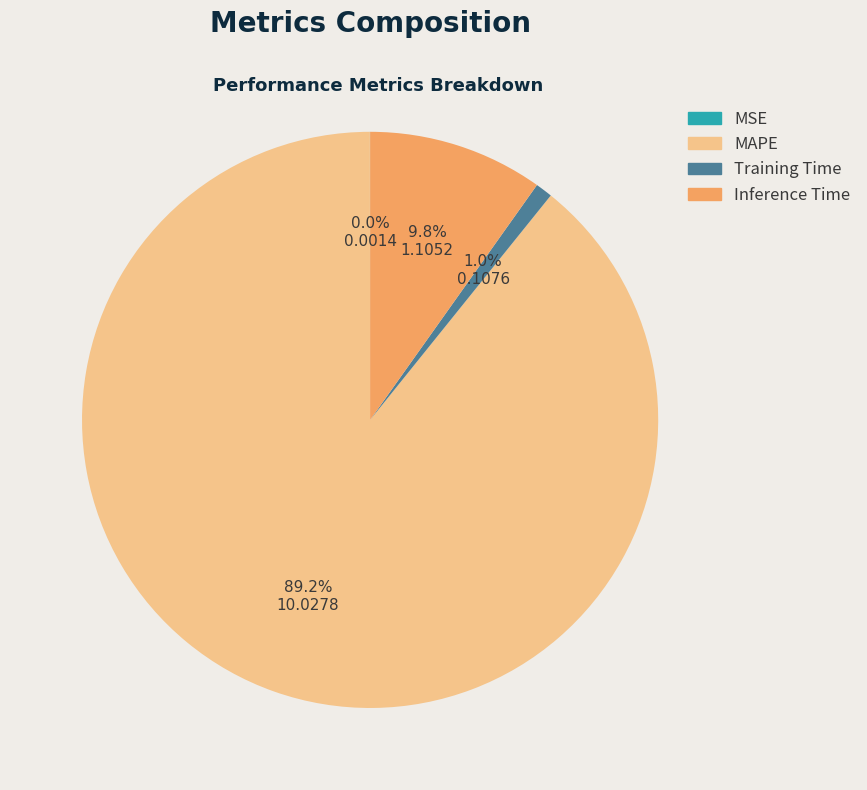

What percentage is the Inference Time slice, to the nearest percent?

10%